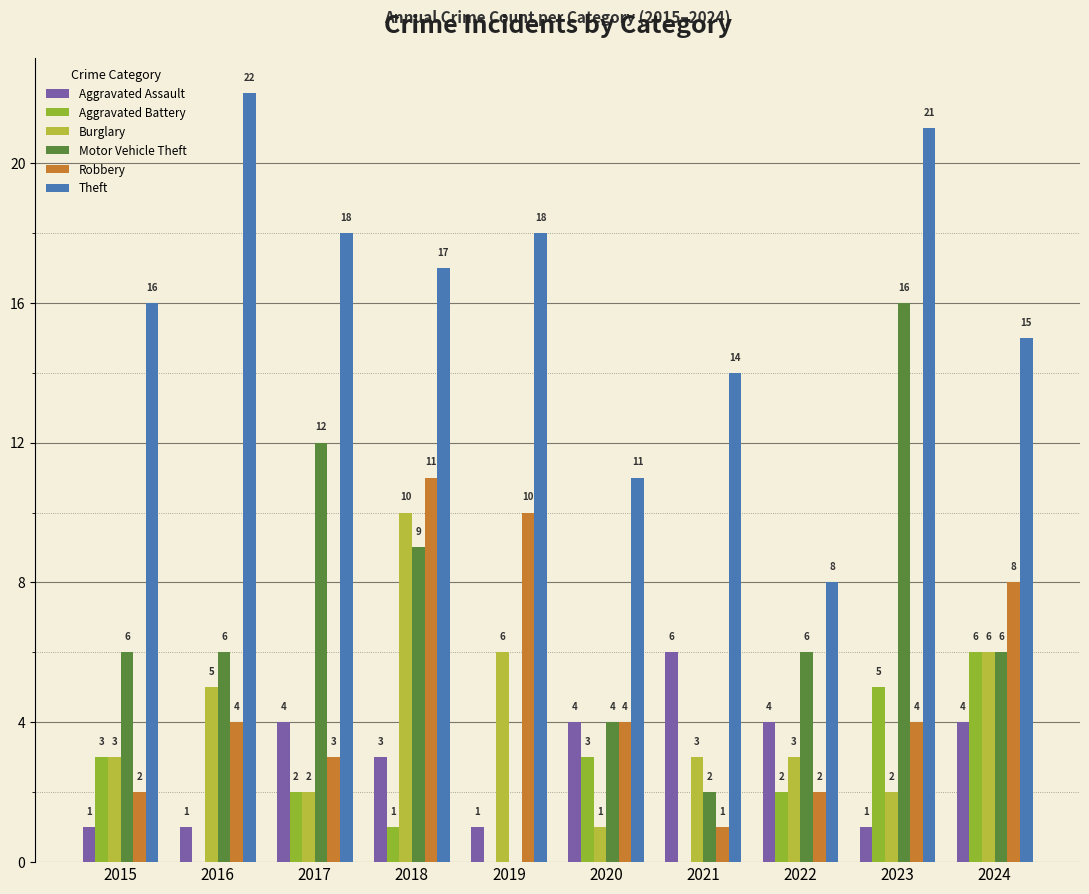

What is the approximate value of Aggravated Assault at 2017?

4